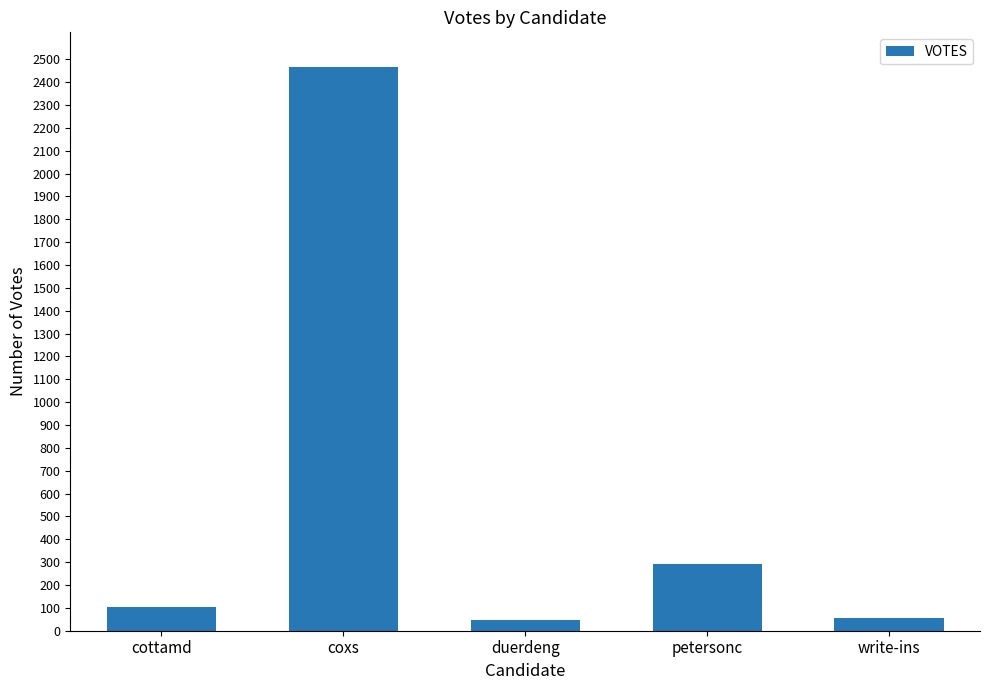

How many data points are less than 102?

2